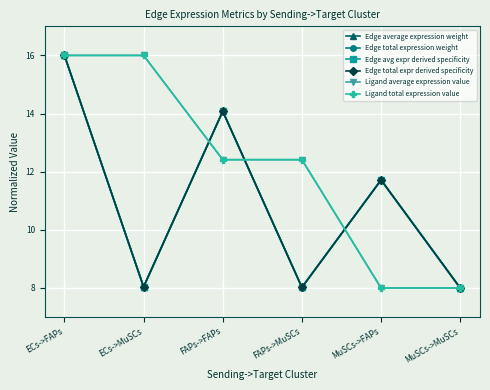

Reading left to right, extract all data points from this chart.

Edge average expression weight: ECs->FAPs=16.0	ECs->MuSCs=8.0	FAPs->FAPs=14.1	FAPs->MuSCs=8.0	MuSCs->FAPs=11.7	MuSCs->MuSCs=8.0
Edge total expression weight: ECs->FAPs=16.0	ECs->MuSCs=8.0	FAPs->FAPs=14.1	FAPs->MuSCs=8.0	MuSCs->FAPs=11.7	MuSCs->MuSCs=8.0
Edge avg expr derived specificity: ECs->FAPs=16.0	ECs->MuSCs=8.0	FAPs->FAPs=14.1	FAPs->MuSCs=8.0	MuSCs->FAPs=11.7	MuSCs->MuSCs=8.0
Edge total expr derived specificity: ECs->FAPs=16.0	ECs->MuSCs=8.0	FAPs->FAPs=14.1	FAPs->MuSCs=8.0	MuSCs->FAPs=11.7	MuSCs->MuSCs=8.0
Ligand average expression value: ECs->FAPs=16.0	ECs->MuSCs=16.0	FAPs->FAPs=12.4	FAPs->MuSCs=12.4	MuSCs->FAPs=8.0	MuSCs->MuSCs=8.0
Ligand total expression value: ECs->FAPs=16.0	ECs->MuSCs=16.0	FAPs->FAPs=12.4	FAPs->MuSCs=12.4	MuSCs->FAPs=8.0	MuSCs->MuSCs=8.0